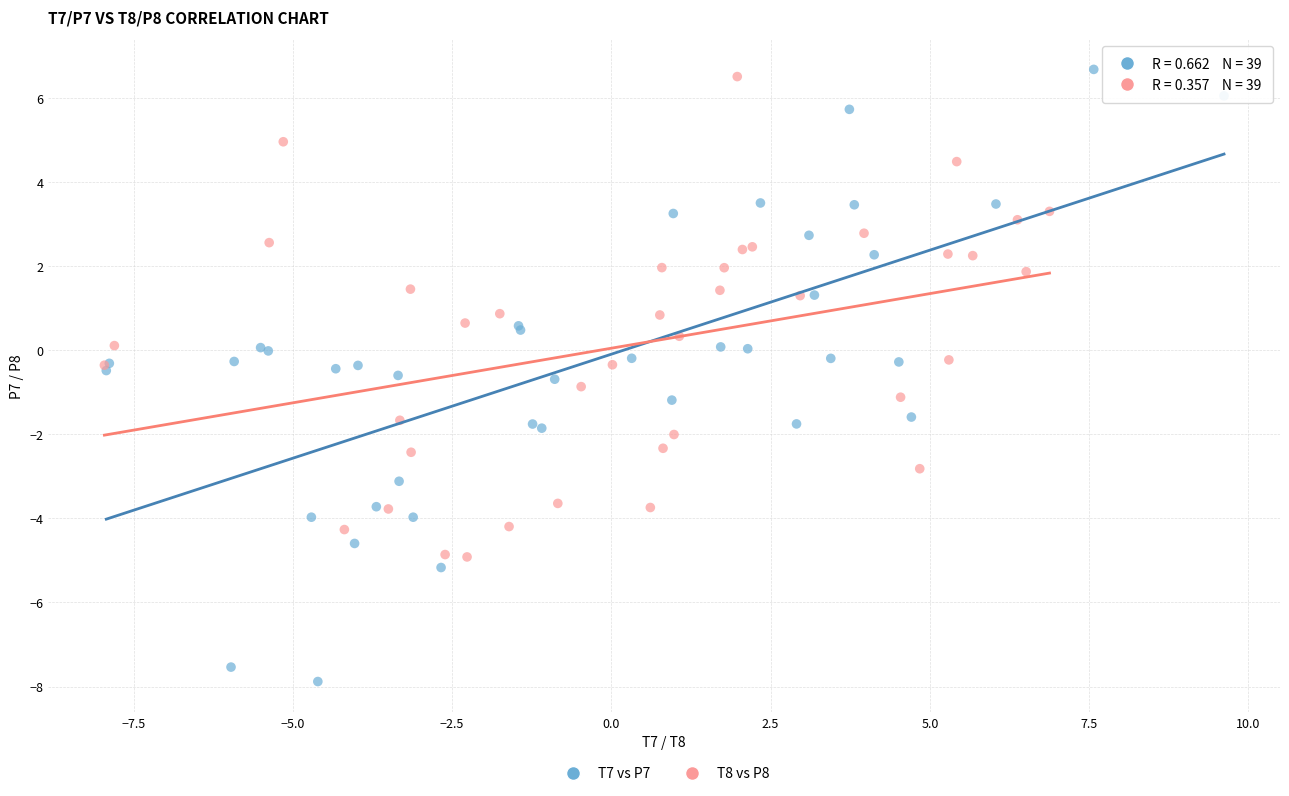

Which series has the widest spread of Y values?

T7 vs P7